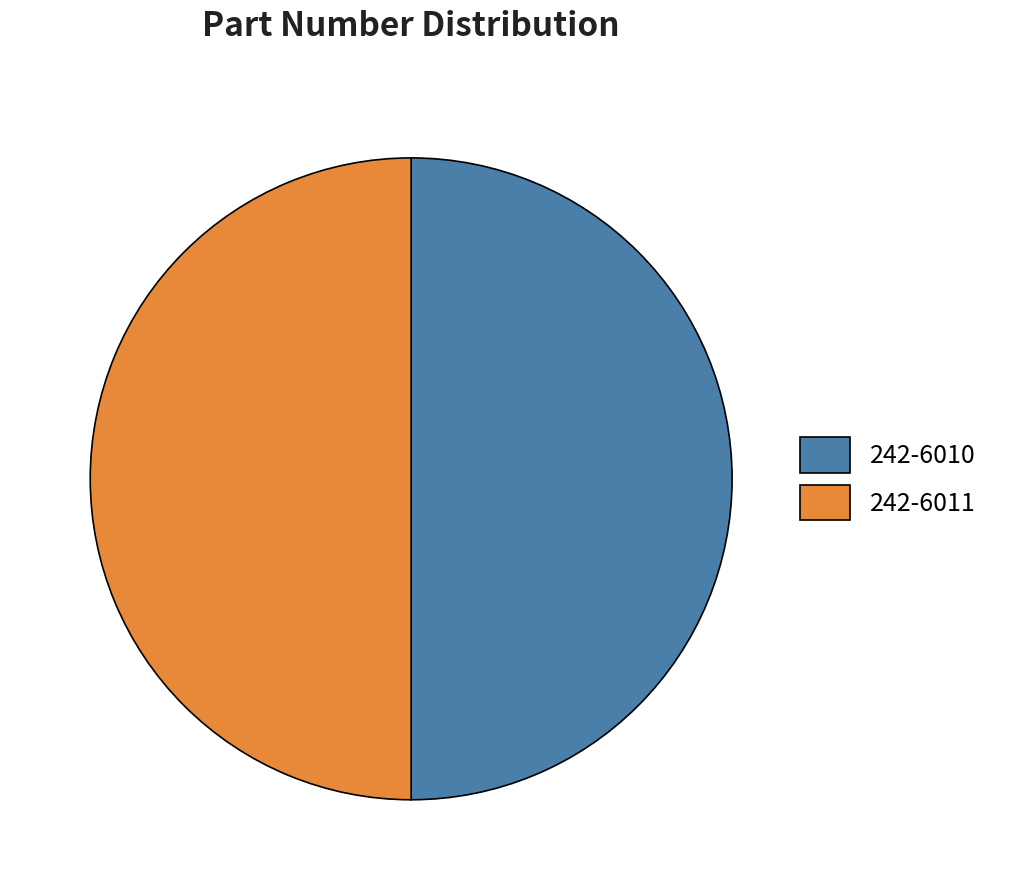

What is the ratio of the value at 242-6011 to the value at 242-6010?

1.0